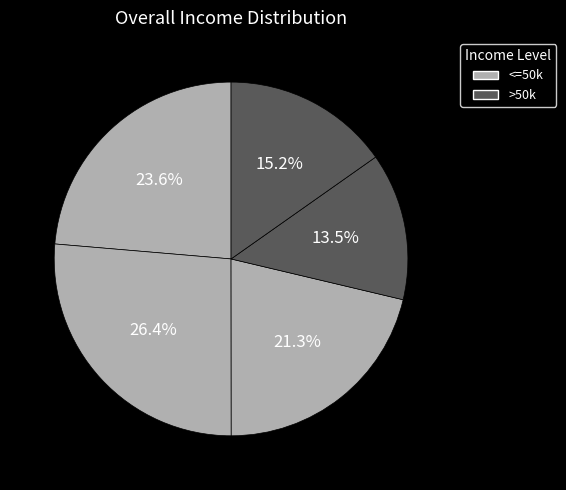

Count the number of slices in the pie.

5